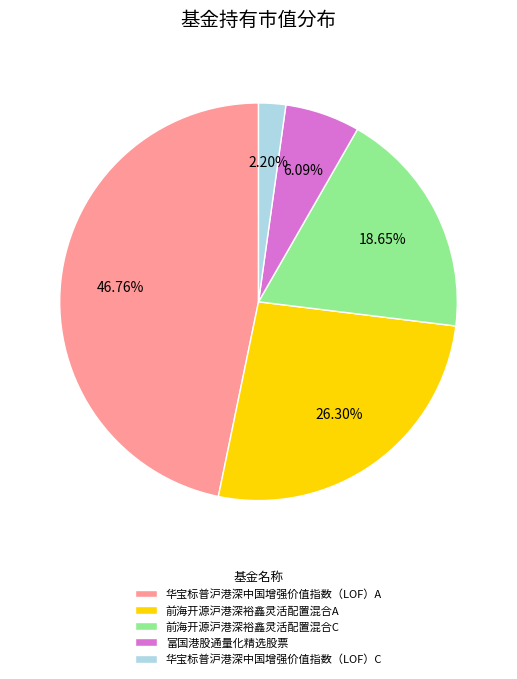

How many slices are in this pie chart?

5